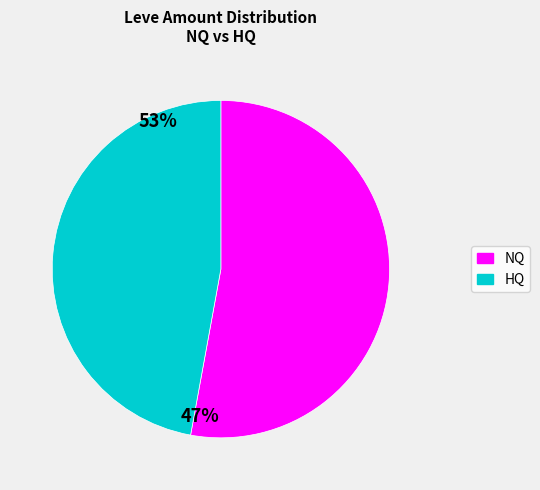

Is there any slice that represents more than half of the pie?

Yes